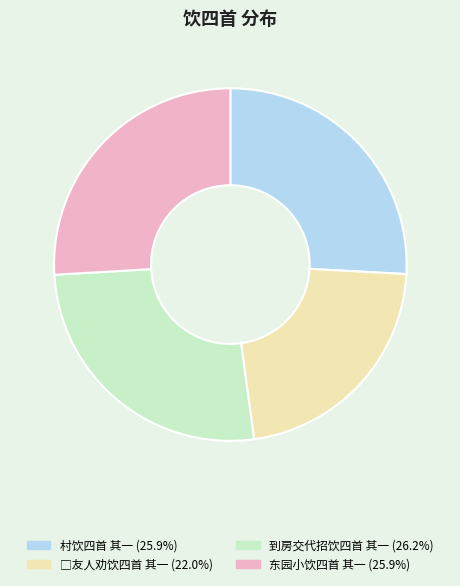

Combined, do 东园小饮四首 其一 and 到房交代招饮四首 其一 account for over 50%?

Yes